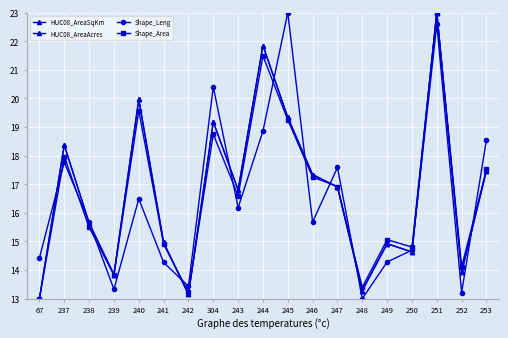

Does the chart have visible grid lines?

Yes